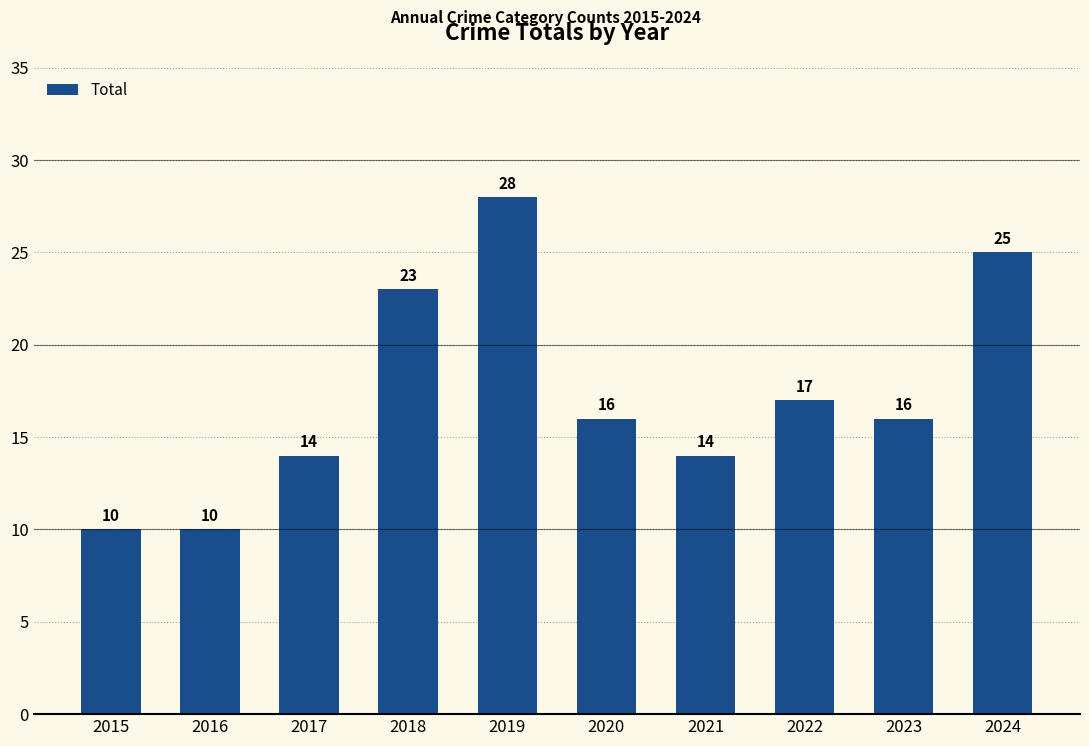

Is it true that the value at 2023 is 11?

False